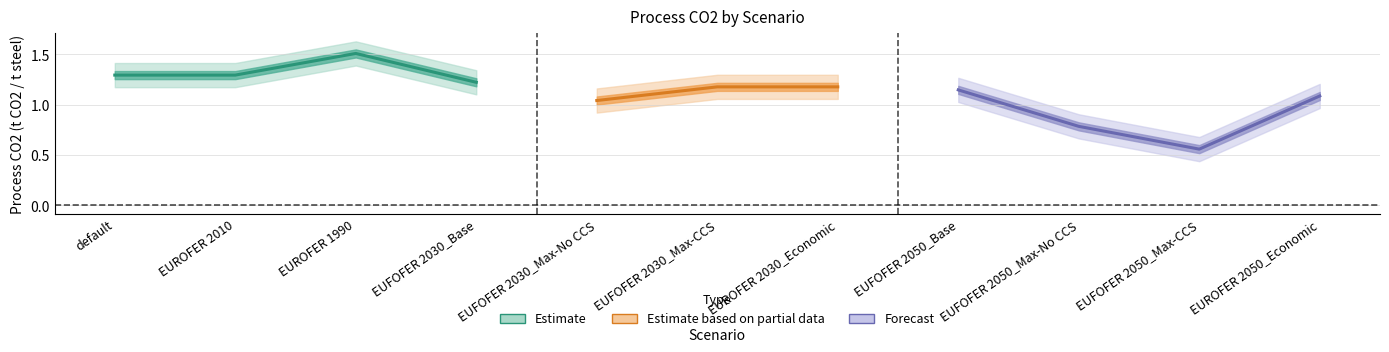

True or false: the data shows 0.4 at EUFOFER 2030_Max-CCS.

False